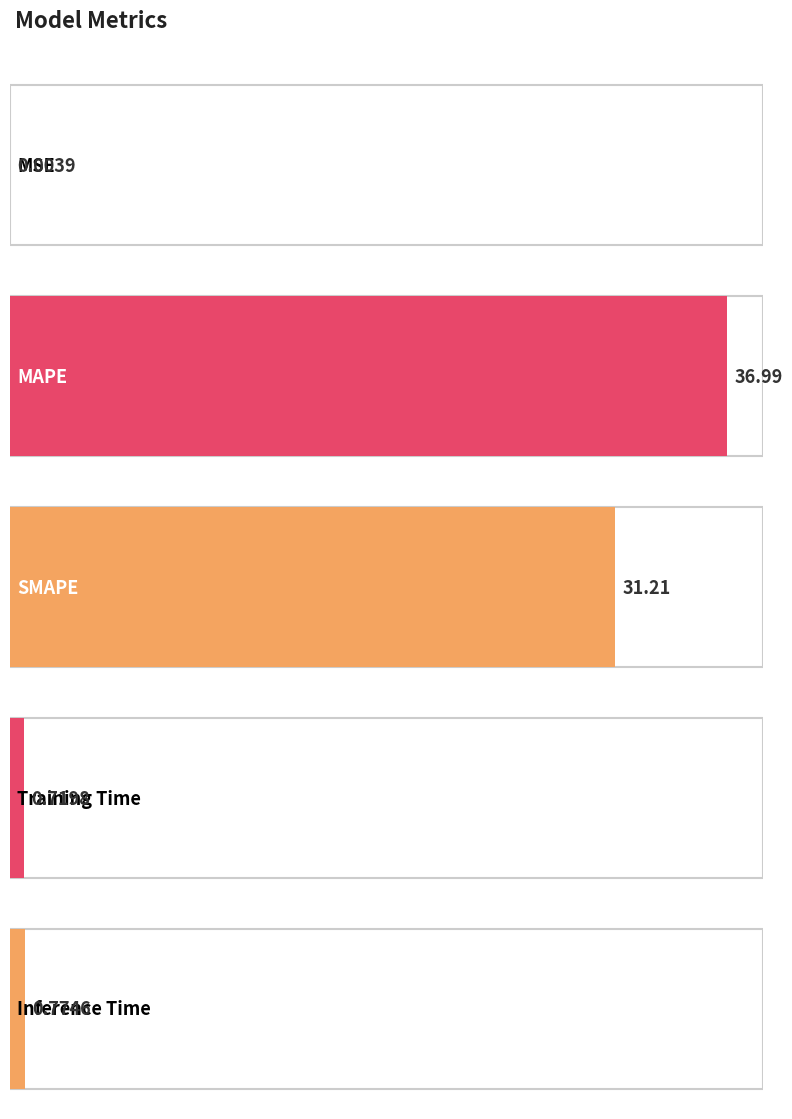

Rank the categories by value from lowest to highest.

MSE, Training Time, Inference Time, SMAPE, MAPE